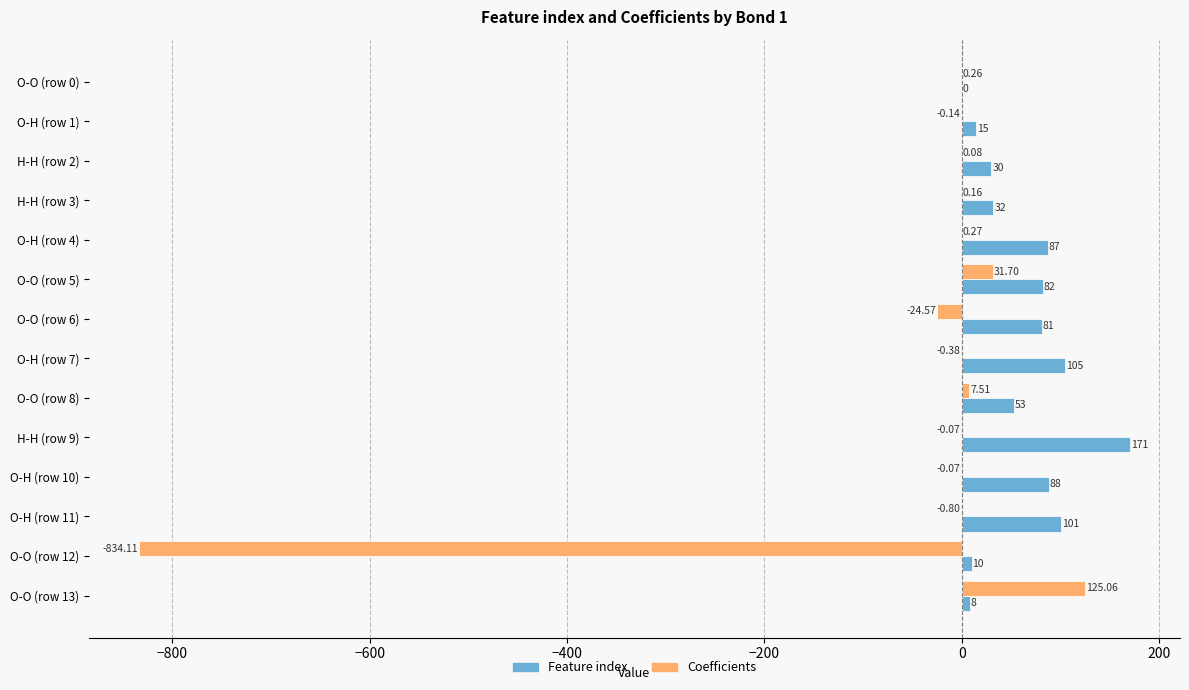

Which series has the largest total across all categories?

Feature index